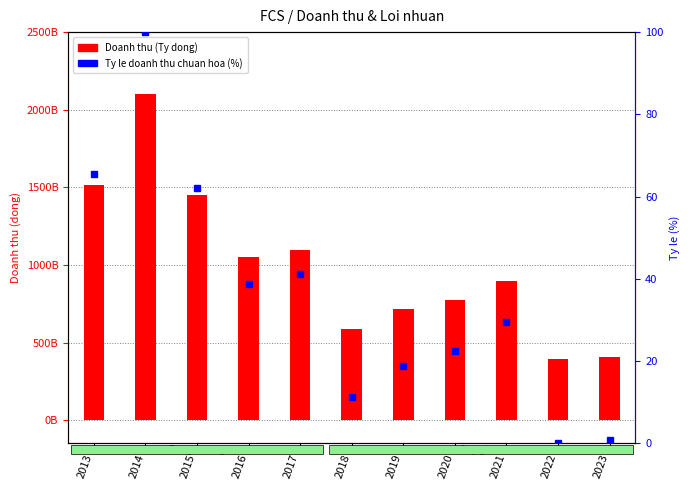

Reading right to left, list all the values displayed in this chart.

Doanh thu (Ty dong): 404619732453.0	391991677917.0	895289809352.0	774108259485.0	713863484314.0	586708646446.0	1096879035522.0	1054149741843.0	1453148568092.0	2099225984817.0	1512242234599.0
Ty le doanh thu (chuan hoa): 0.7	0.0	29.5	22.4	18.9	11.4	41.3	38.8	62.2	100.0	65.6